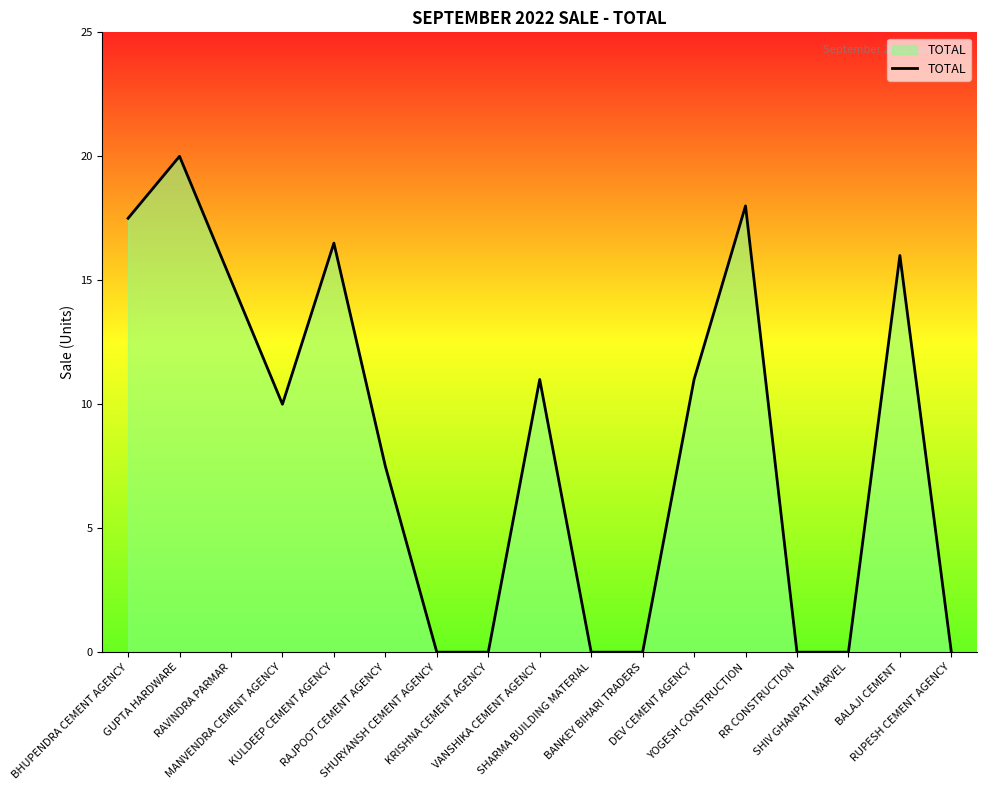

Does the chart have visible grid lines?

No